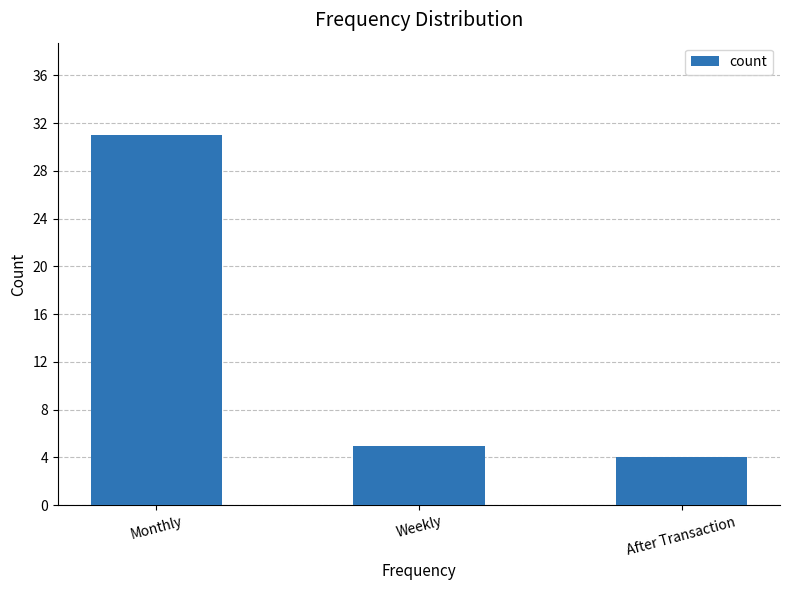

True or false: the data shows 42 at Monthly.

False